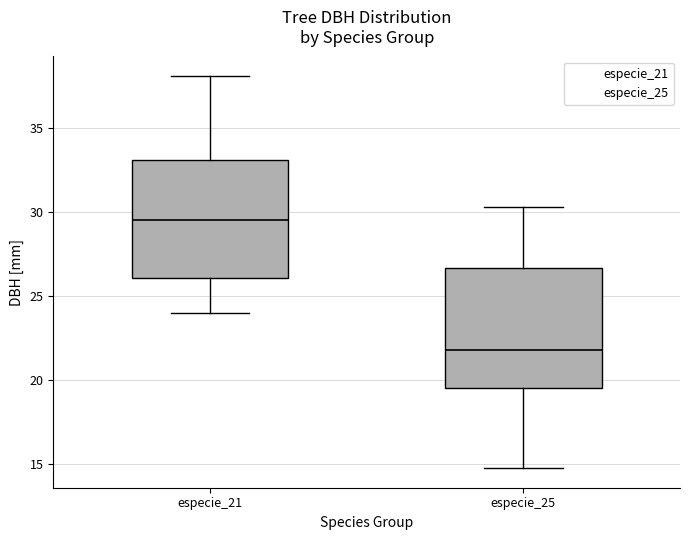

Which box's median line is the highest?

especie_21